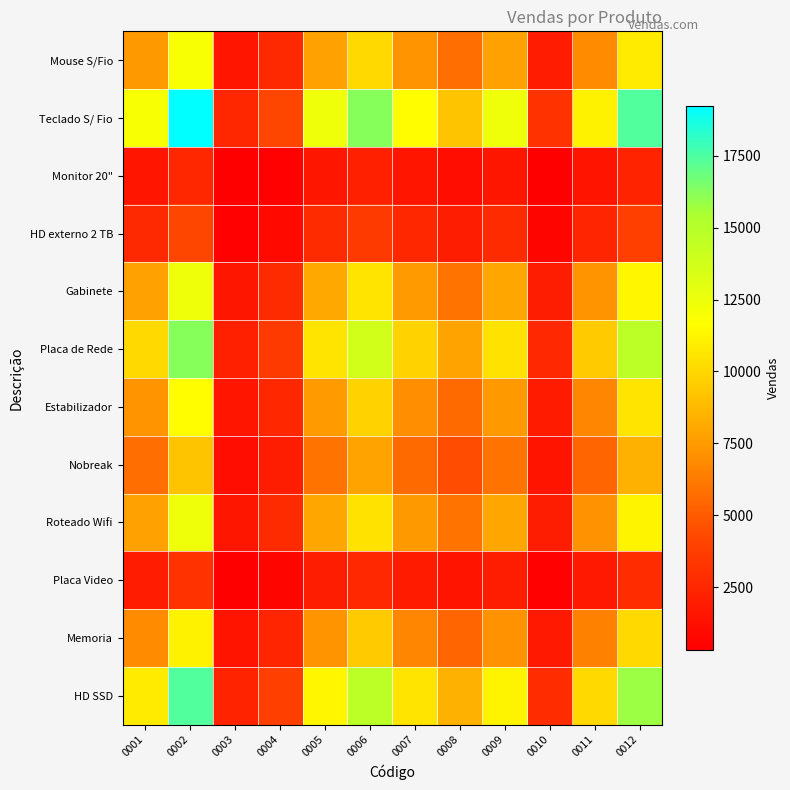

At which category is the sum across all series the highest?

0002